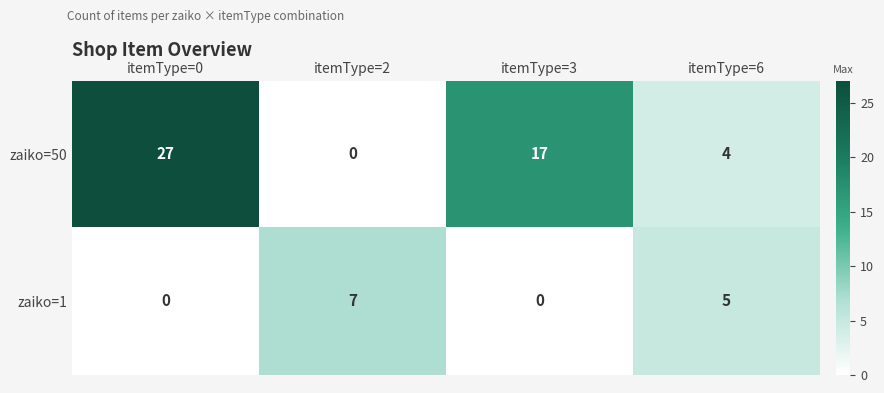

Which series has the largest range (max minus min)?

zaiko=50